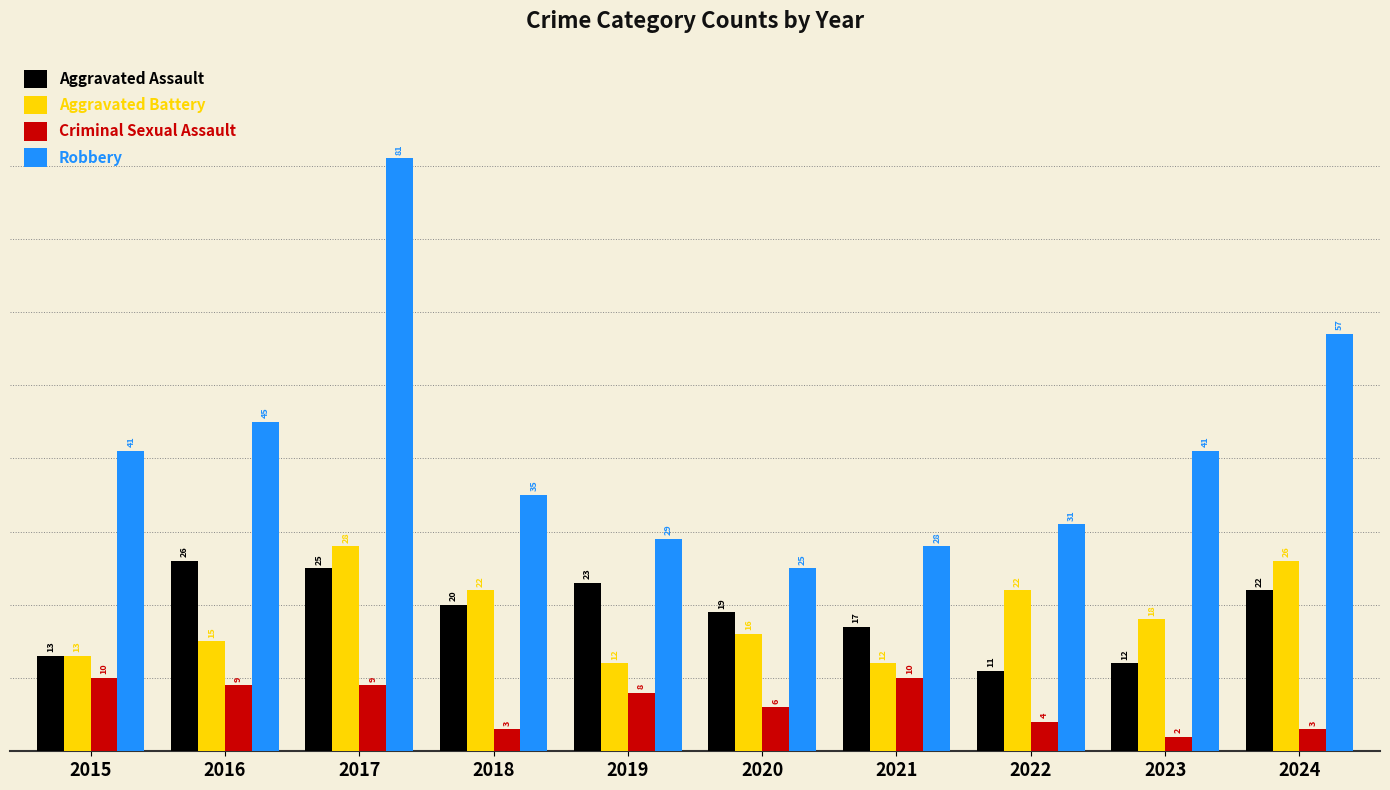

Does the chart contain any negative values?

No